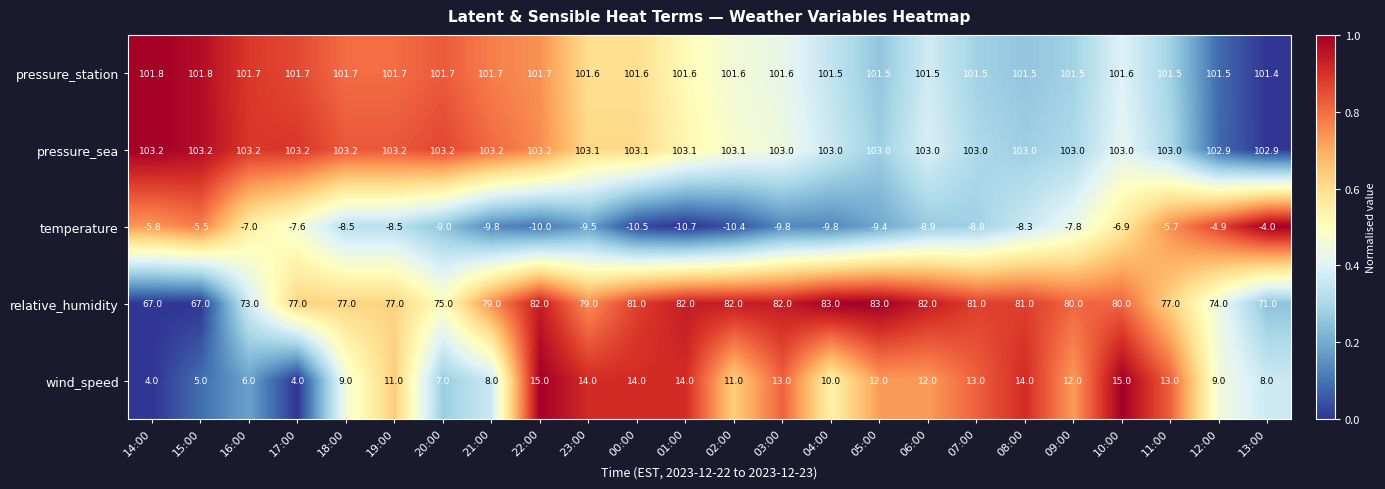

At which label does temperature reach its minimum?

01:00